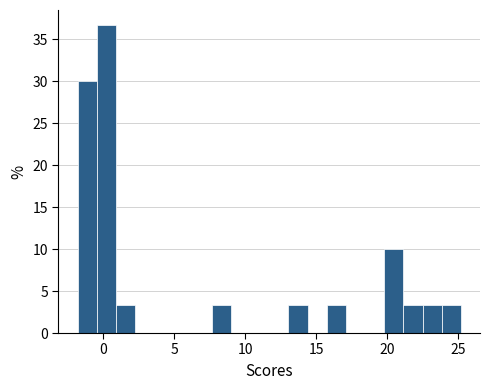

Read against the x-axis, roughly where is the centre of the tallest bar?

0.0